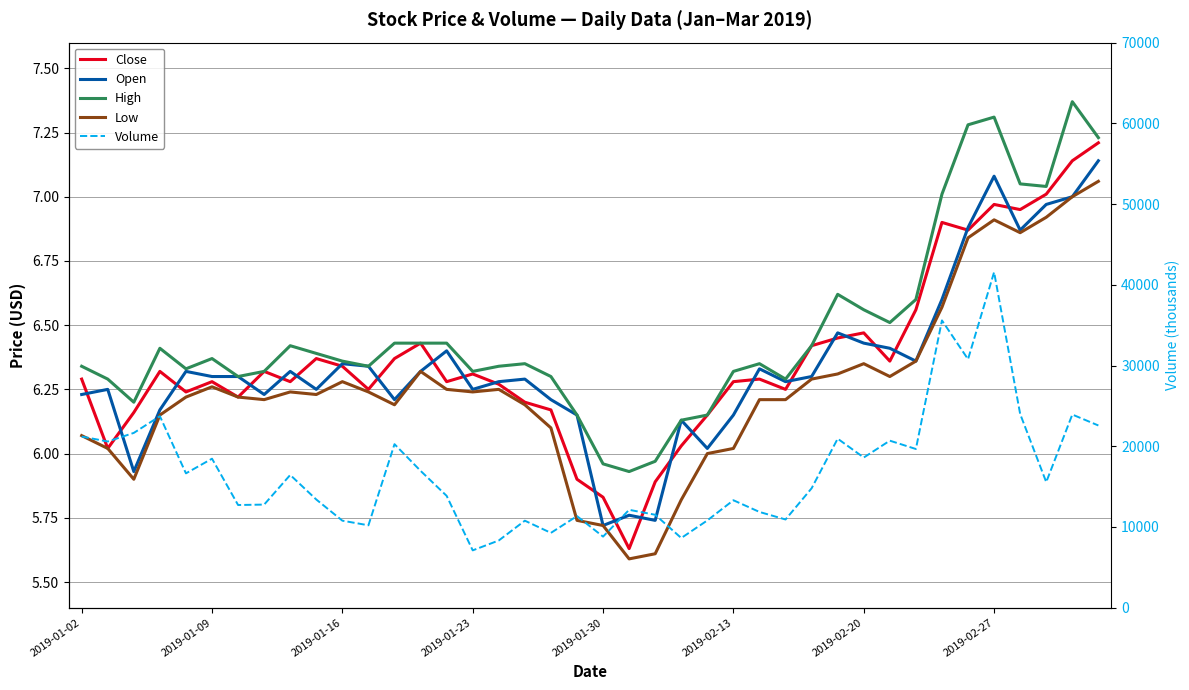

In Low, how many points are higher than both neighbors (excluding endpoints)?

7